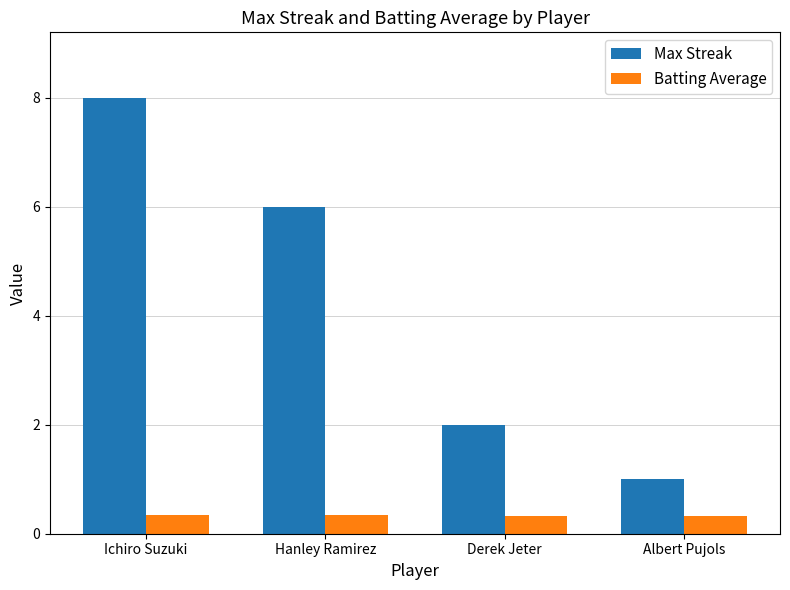

Count the number of data series in this chart.

2